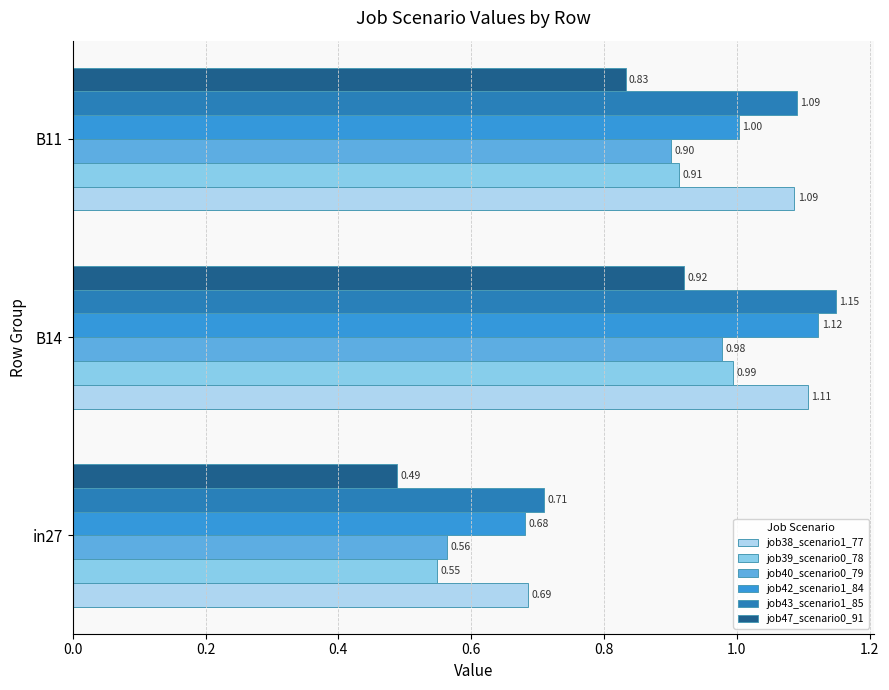

Rank the categories by job40_scenario0_79 value from highest to lowest.

B14, B11, in27